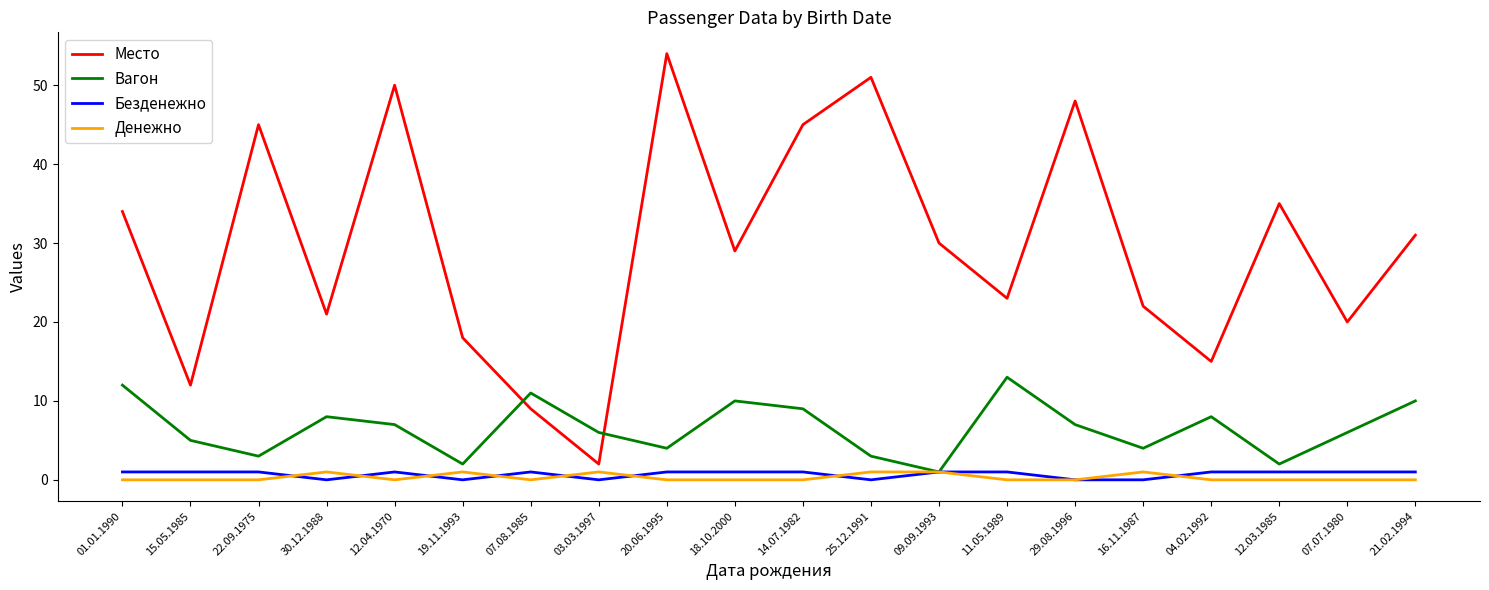

How many categories are shown in the chart?

20